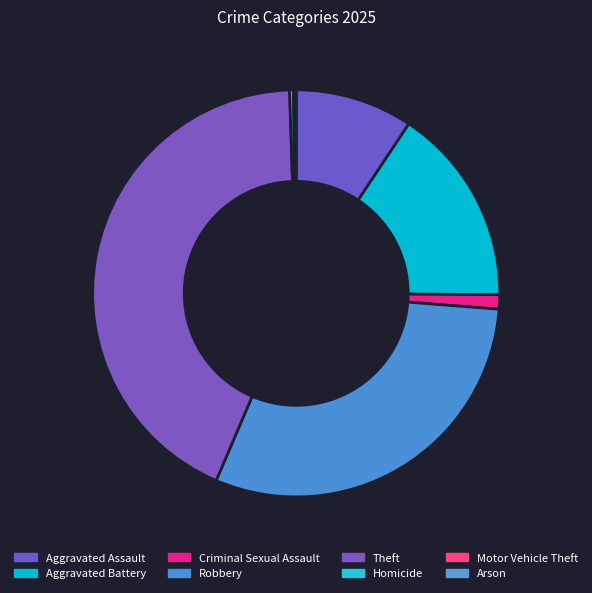

Which category has the smallest portion of the pie?

Motor Vehicle Theft